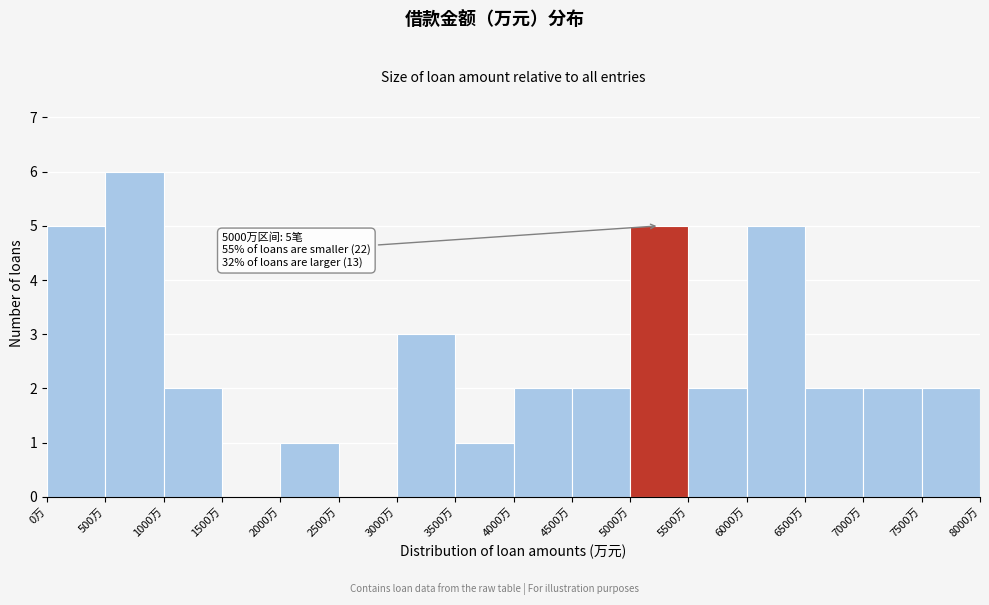

Over which range of the x-axis is the bar tallest?

500 to 1000